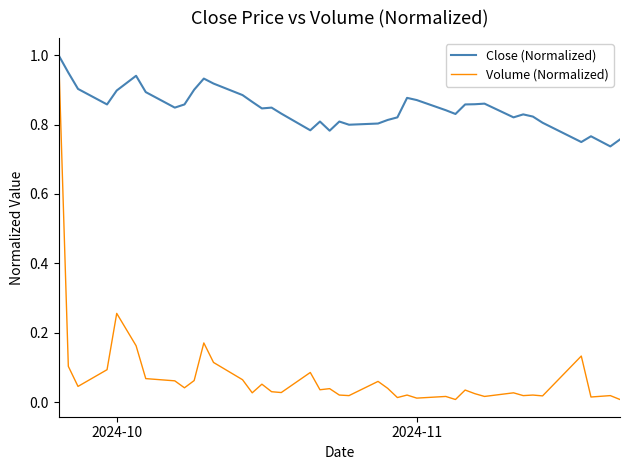

How many Close (Normalized) values are between 0 and 1?

40